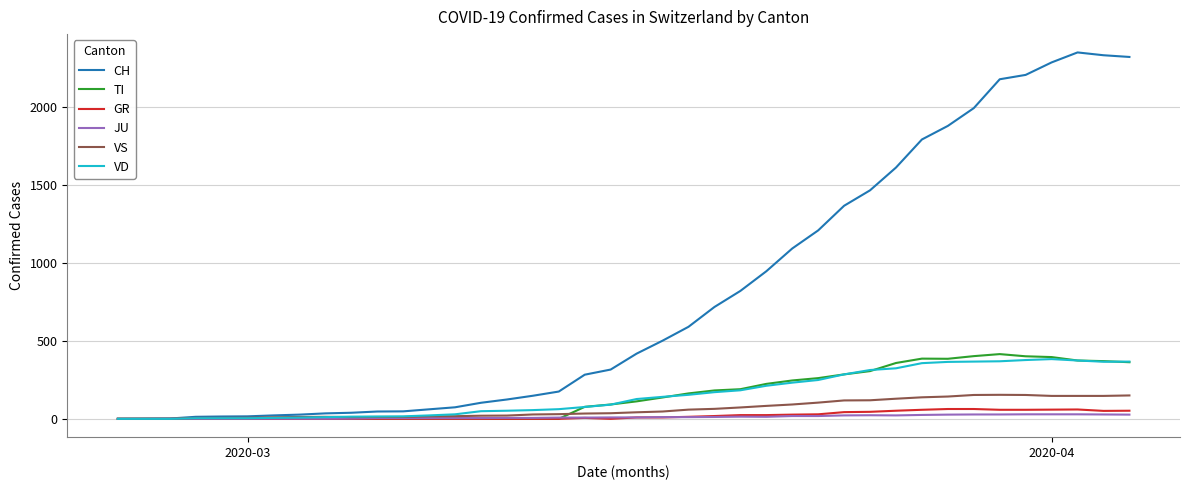

Which series has the widest spread of values?

CH